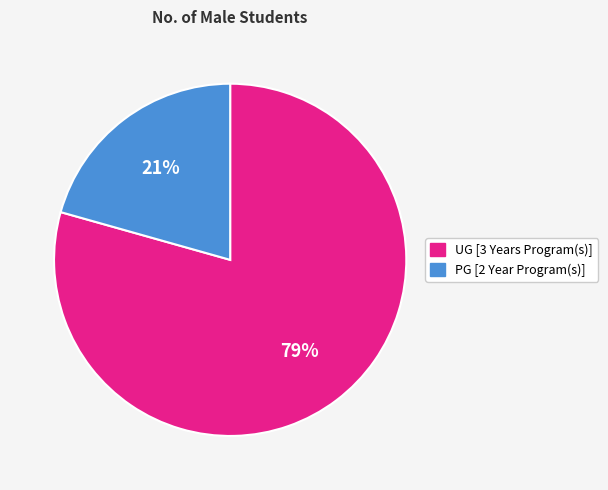

To the nearest percent, what is the average slice percentage?

50%